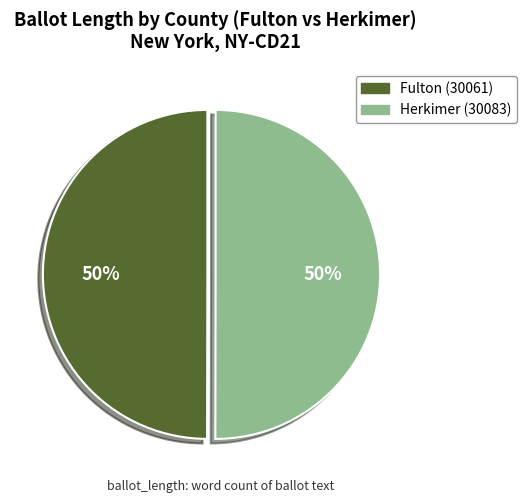

Count the number of slices in the pie.

2